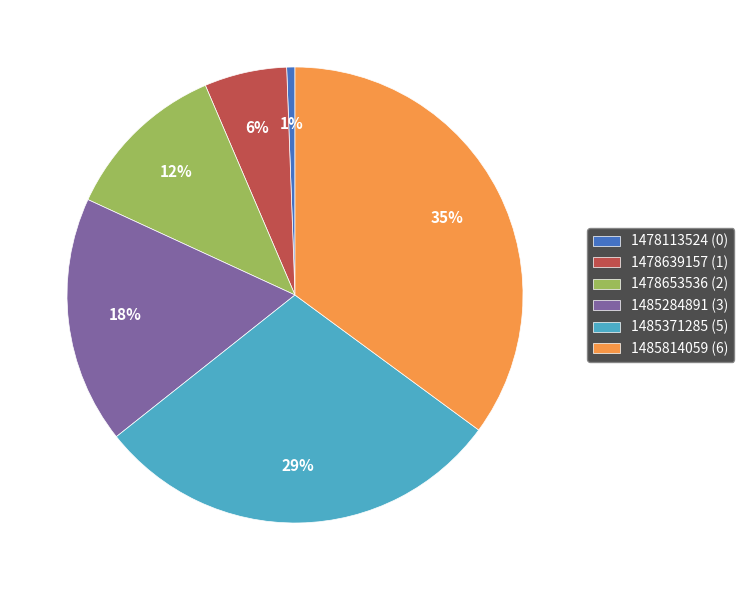

Does any single category account for the majority?

No